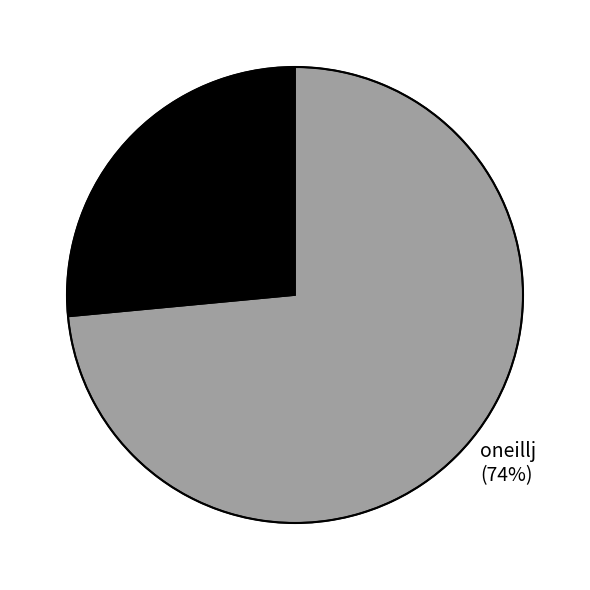

Which slice is the largest?

oneillj